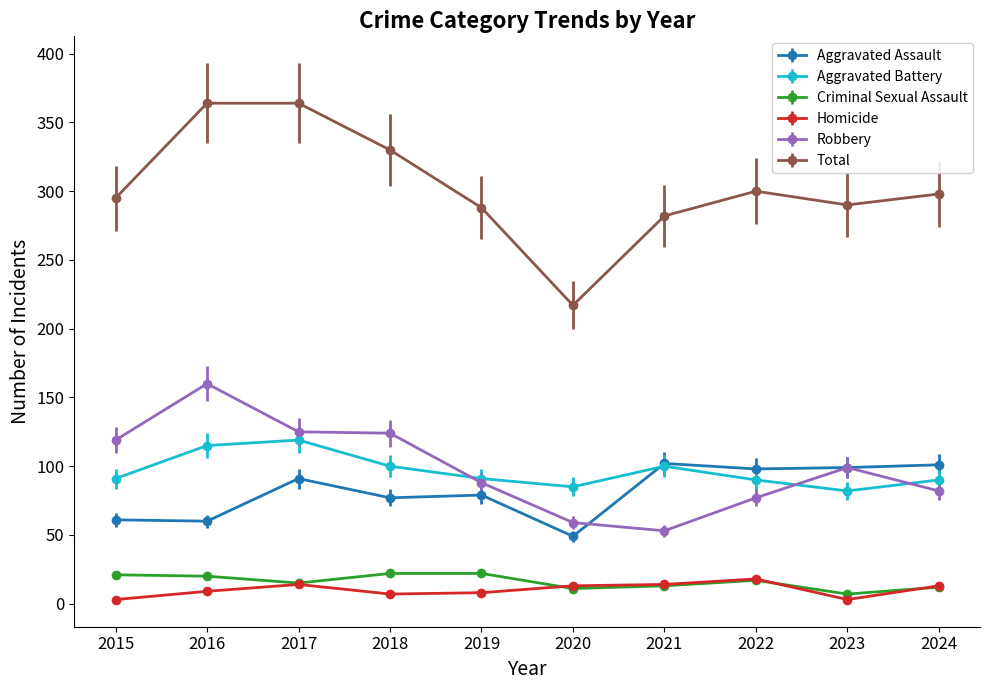

Between 2017 and 2019, which series saw the biggest shift?

Total